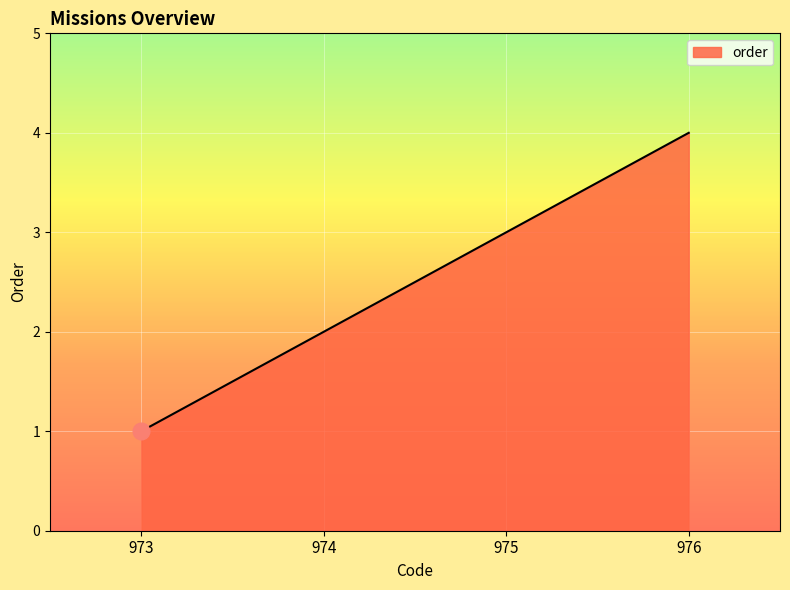

Is it true that the value at 974 is 3?

False